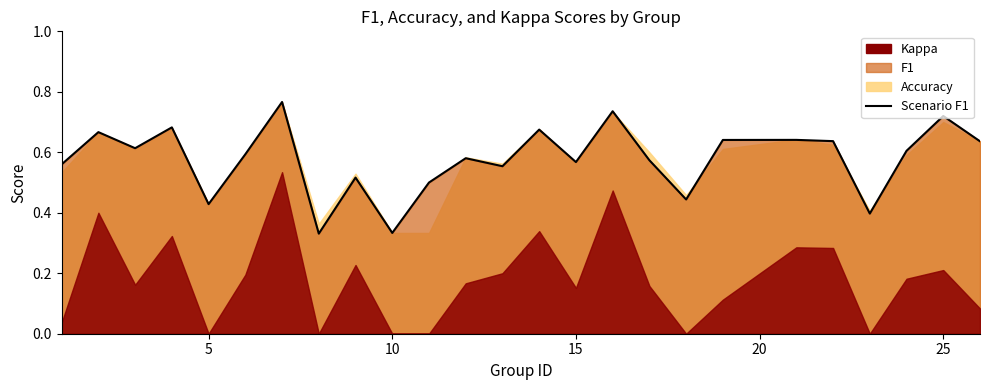

The chart shows a value of 0.3 at 16. True or false?

False